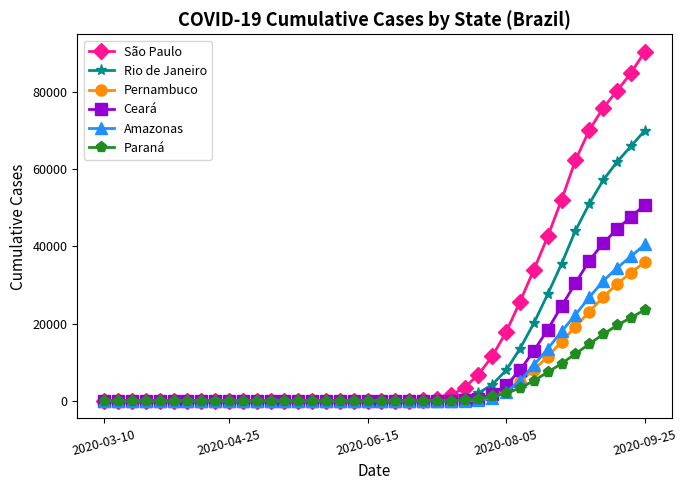

Rank the series by their maximum value, from lowest to highest.

Paraná, Pernambuco, Amazonas, Ceará, Rio de Janeiro, São Paulo